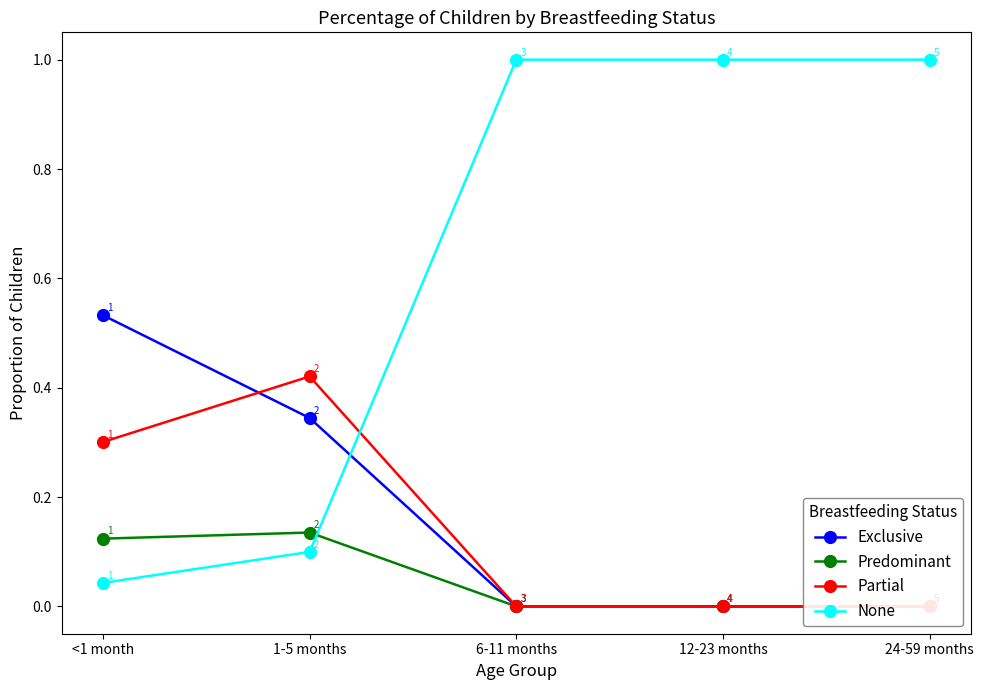

Reading left to right, list all the values displayed in this chart.

Exclusive: <1 month=0.5	1-5 months=0.3	6-11 months=0.0	12-23 months=0.0	24-59 months=0.0
Predominant: <1 month=0.1	1-5 months=0.1	6-11 months=0.0	12-23 months=0.0	24-59 months=0.0
Partial: <1 month=0.3	1-5 months=0.4	6-11 months=0.0	12-23 months=0.0	24-59 months=0.0
None: <1 month=0.0	1-5 months=0.1	6-11 months=1.0	12-23 months=1.0	24-59 months=1.0